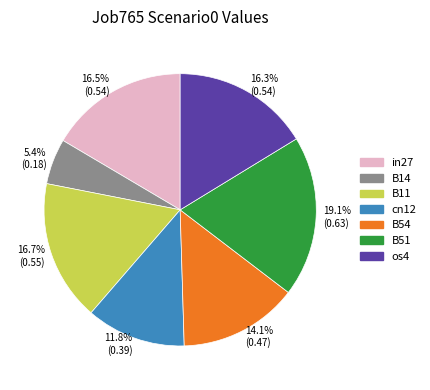

What is the smallest slice in the pie chart?

B14